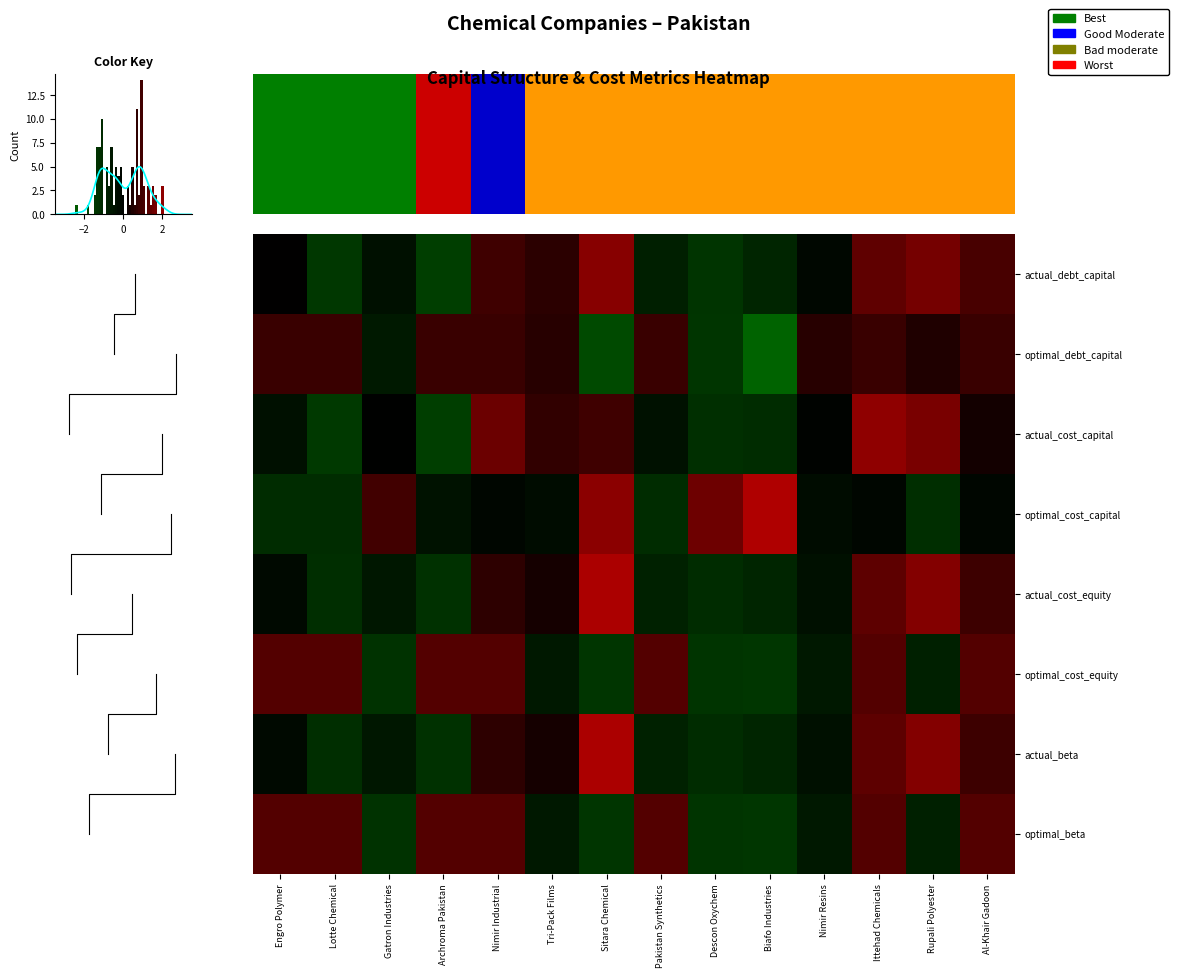

At how many categories does at least one series exceed -1?

14